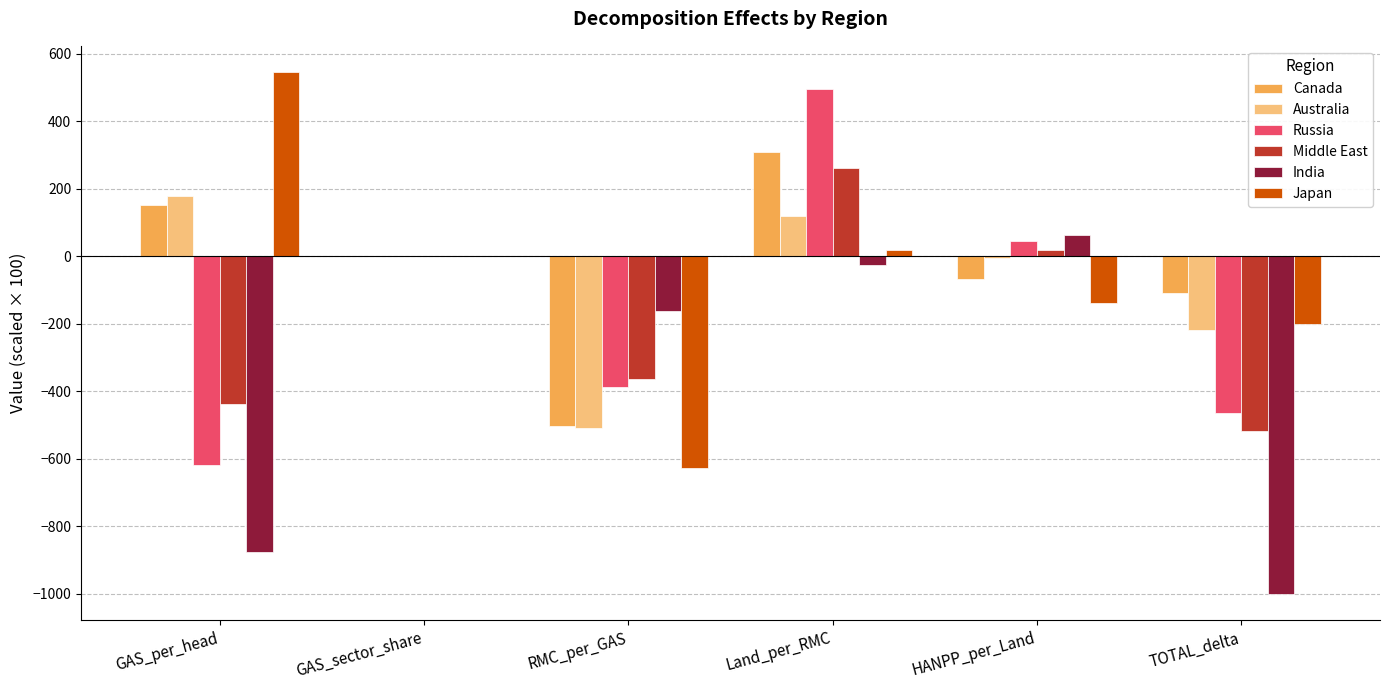

Read the Russia value at GAS_per_head.

-616.9